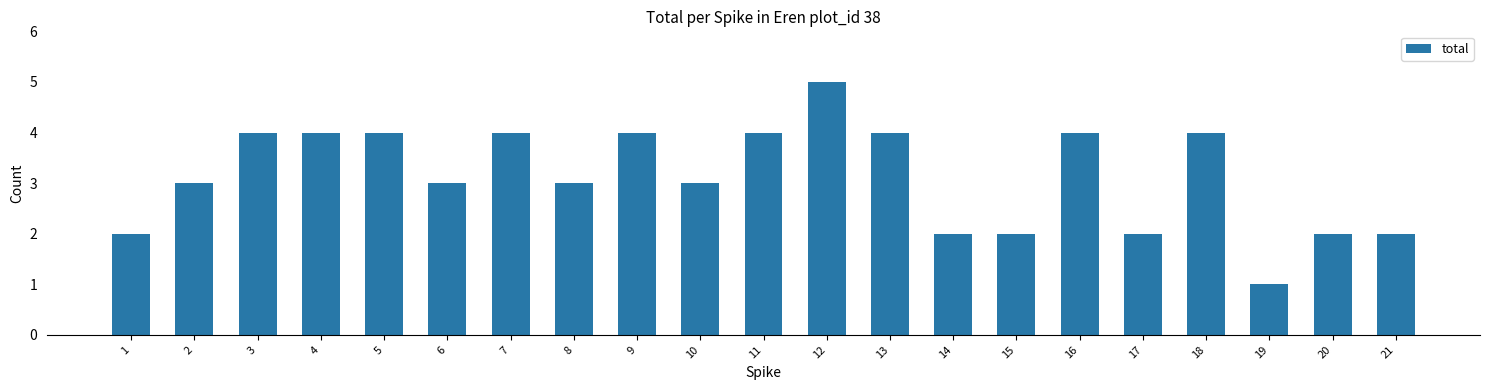

What is the difference between the maximum and minimum values?

4